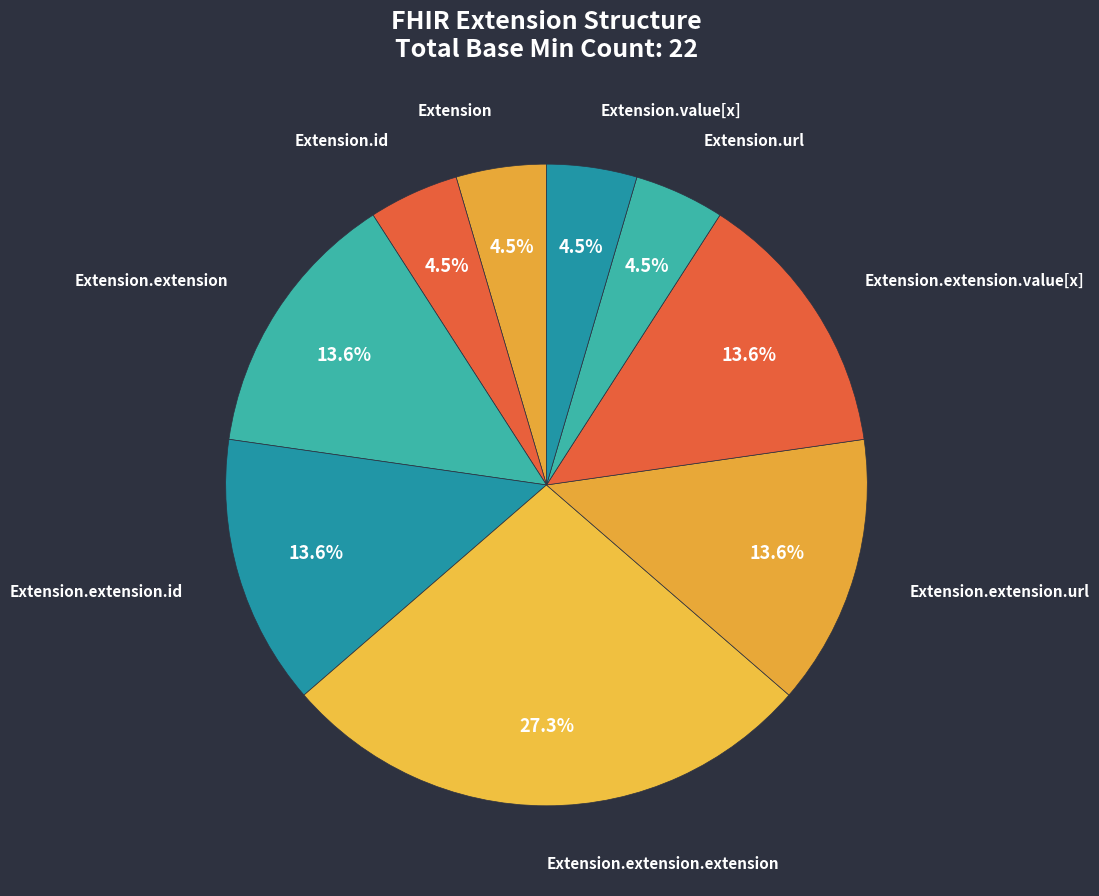

How many slices are in this pie chart?

9